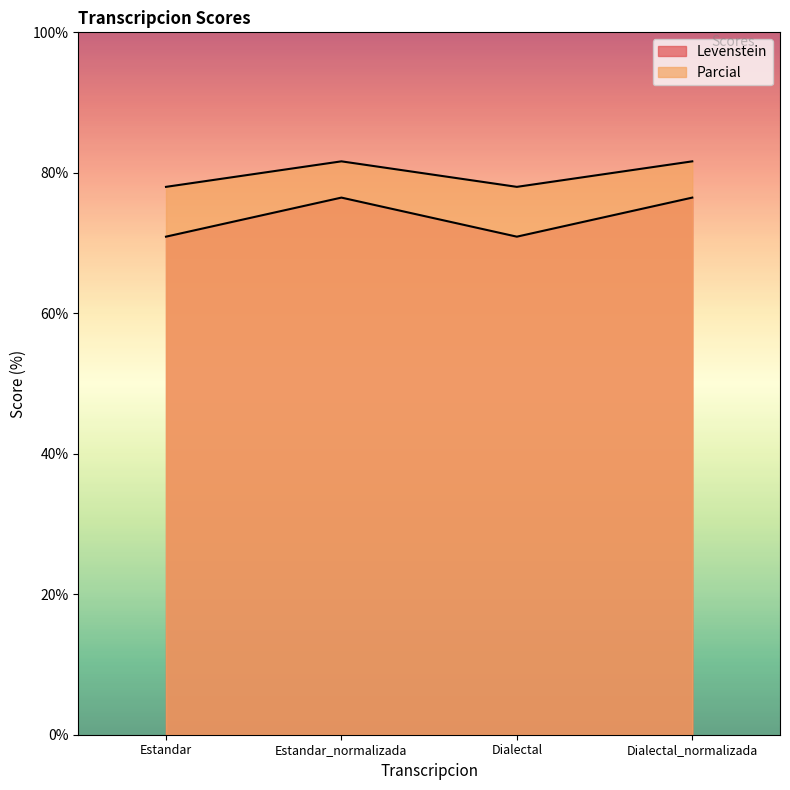

Rank the series at Dialectal_normalizada from highest to lowest value.

Parcial, Levenstein